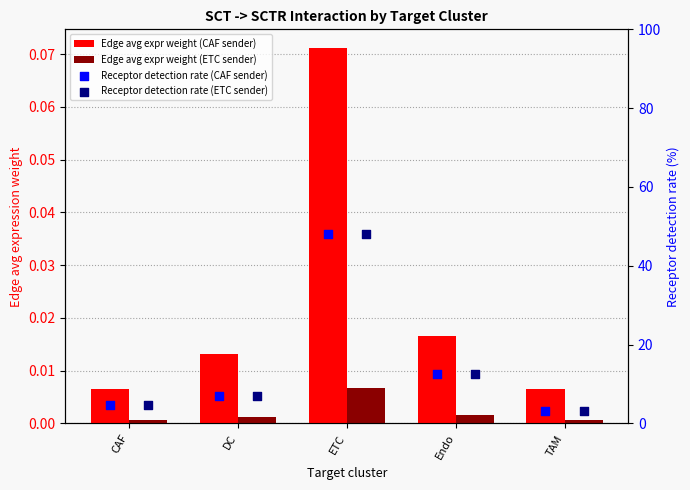

Which series has the largest total across all categories?

Receptor detection rate (CAF sender)